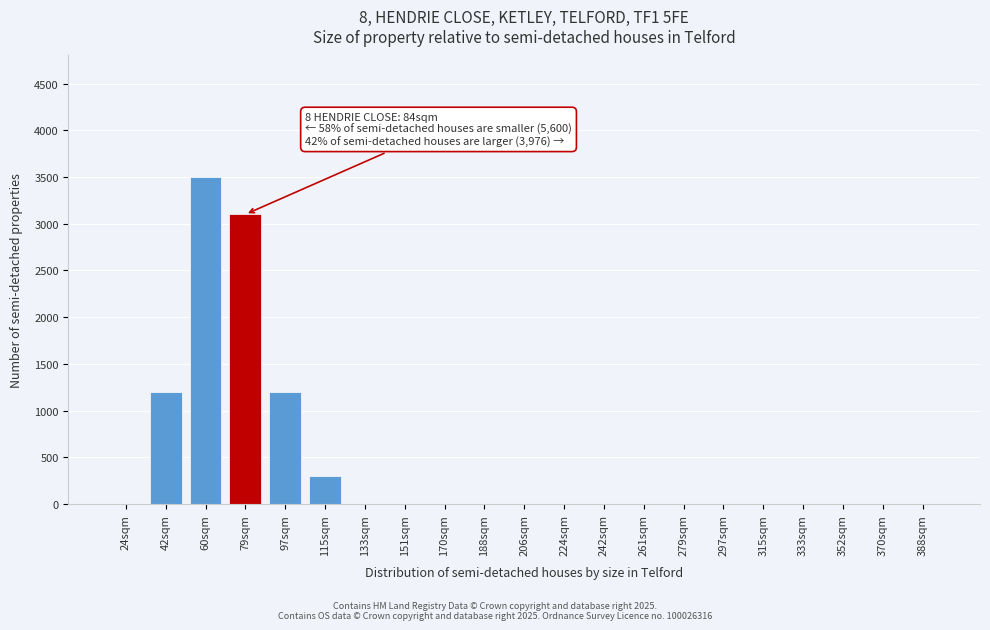

Reading right to left, list all the values displayed in this chart.

388sqm=0	370sqm=0	352sqm=0	333sqm=0	315sqm=0	297sqm=0	279sqm=0	261sqm=0	242sqm=0	224sqm=0	206sqm=0	188sqm=0	170sqm=0	151sqm=0	133sqm=0	115sqm=300	97sqm=1200	79sqm=3100	60sqm=3500	42sqm=1200	24sqm=0